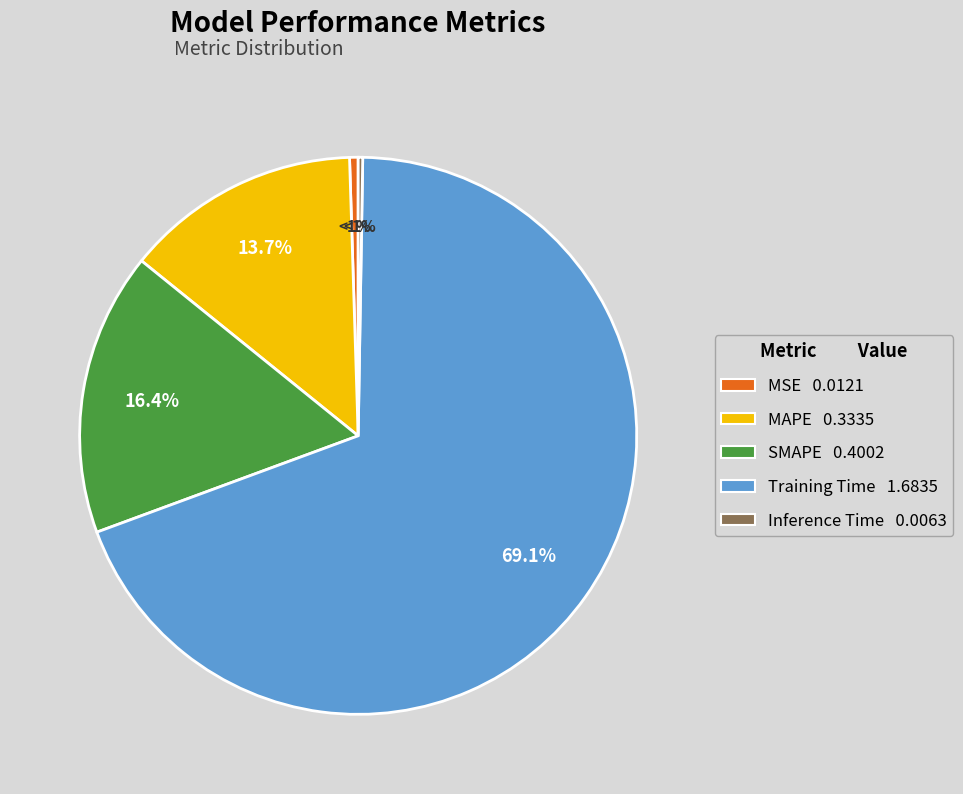

What is the largest slice in the pie chart?

Training Time